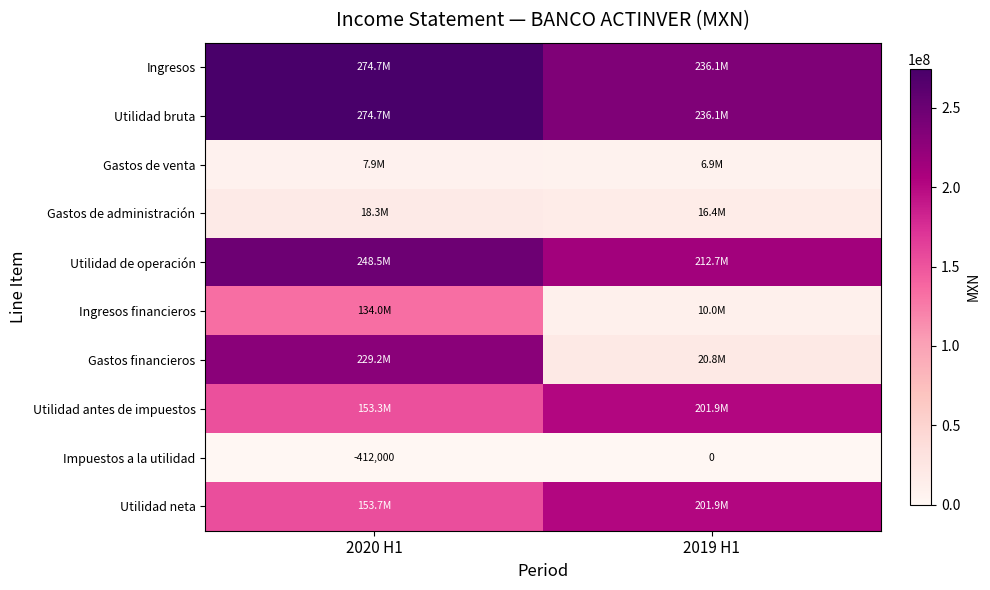

What is the total value across all series at 2020 H1?

1493758000